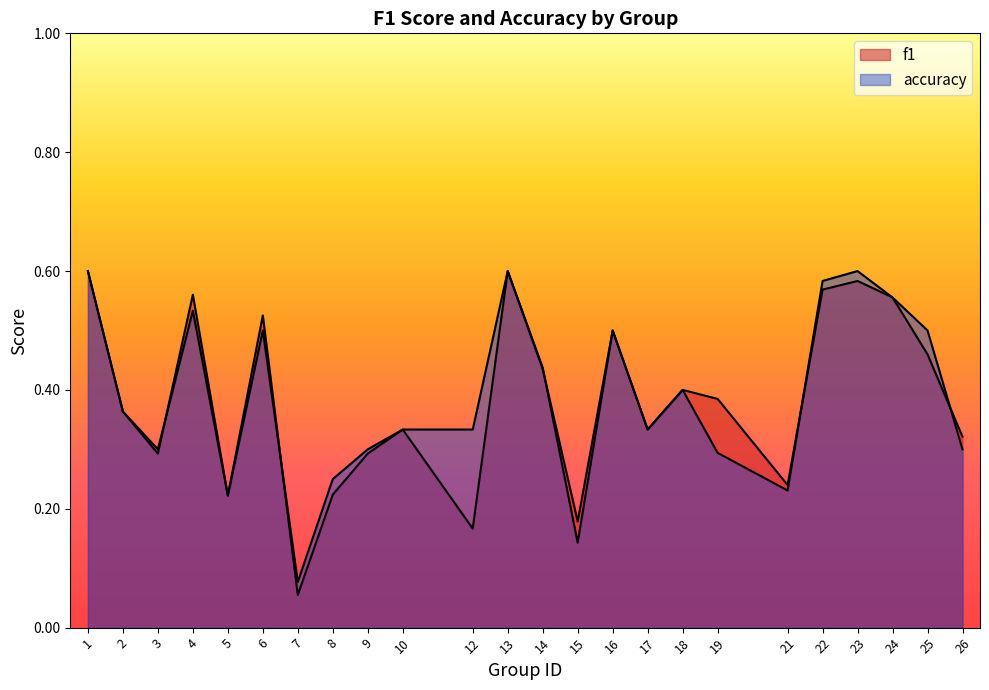

Rank the series by their average value, from highest to lowest.

accuracy, f1